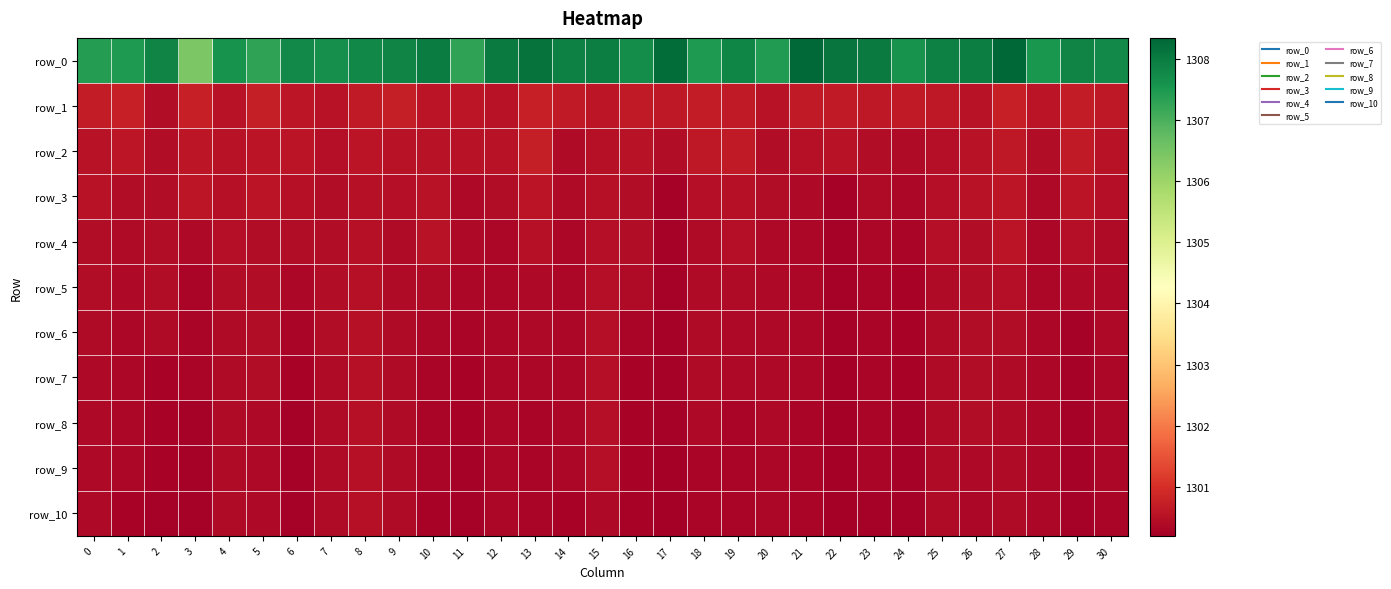

Is the value of row_2 at 6 greater than the value of row_3 at 17?

Yes